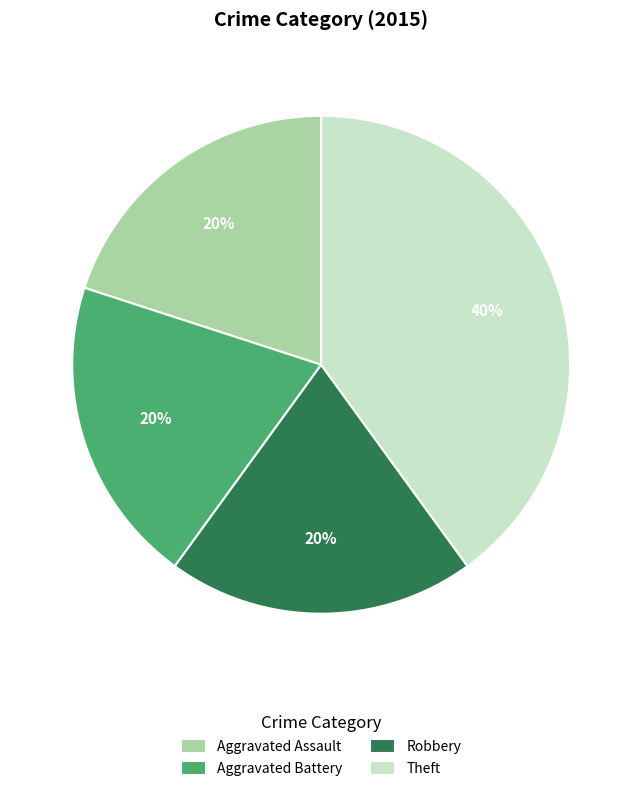

True or false: Robbery accounts for 35% of the total.

False